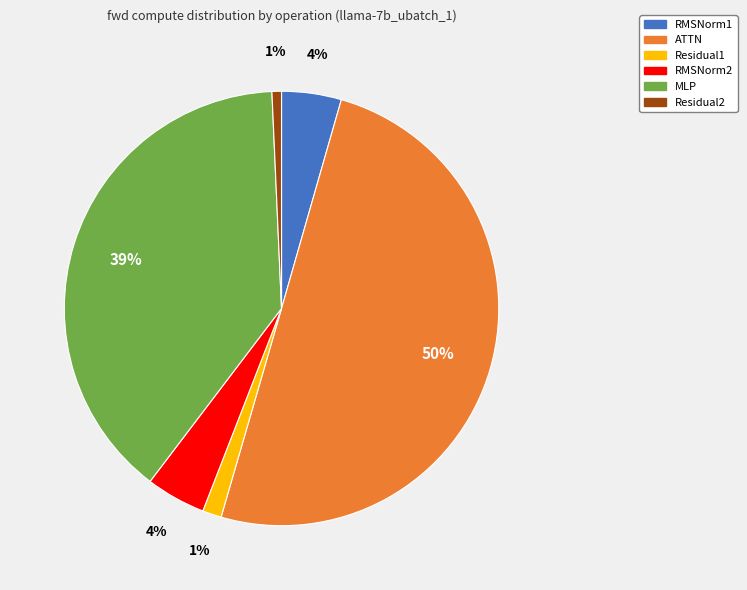

To the nearest percent, what is the difference between the largest and smallest slice percentages?

49%